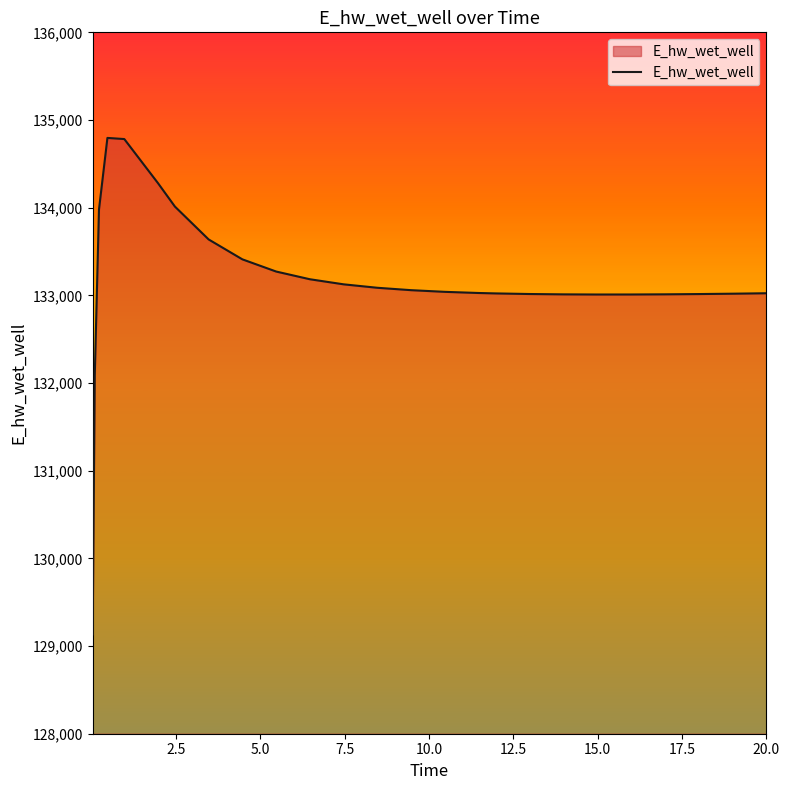

Count the number of categories in the chart.

26